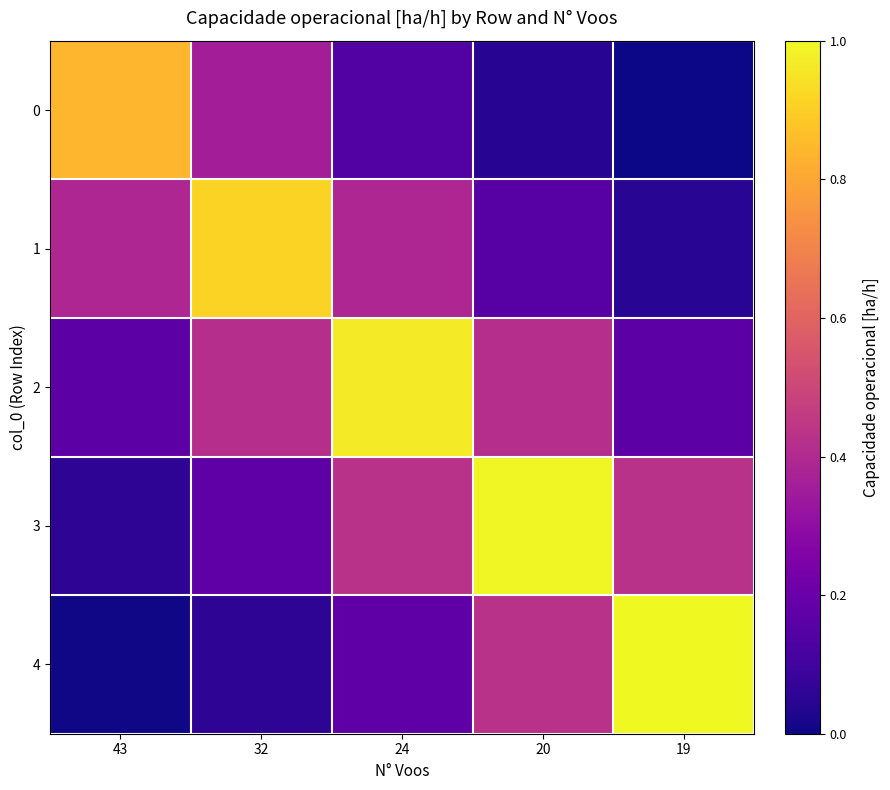

At 24, list the series in order from smallest to largest.

0, 4, 1, 3, 2